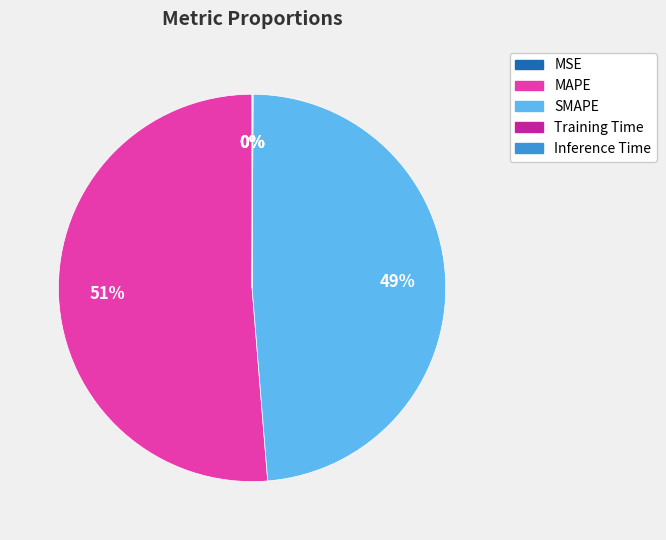

The MAPE slice represents 41% of the pie. True or false?

False